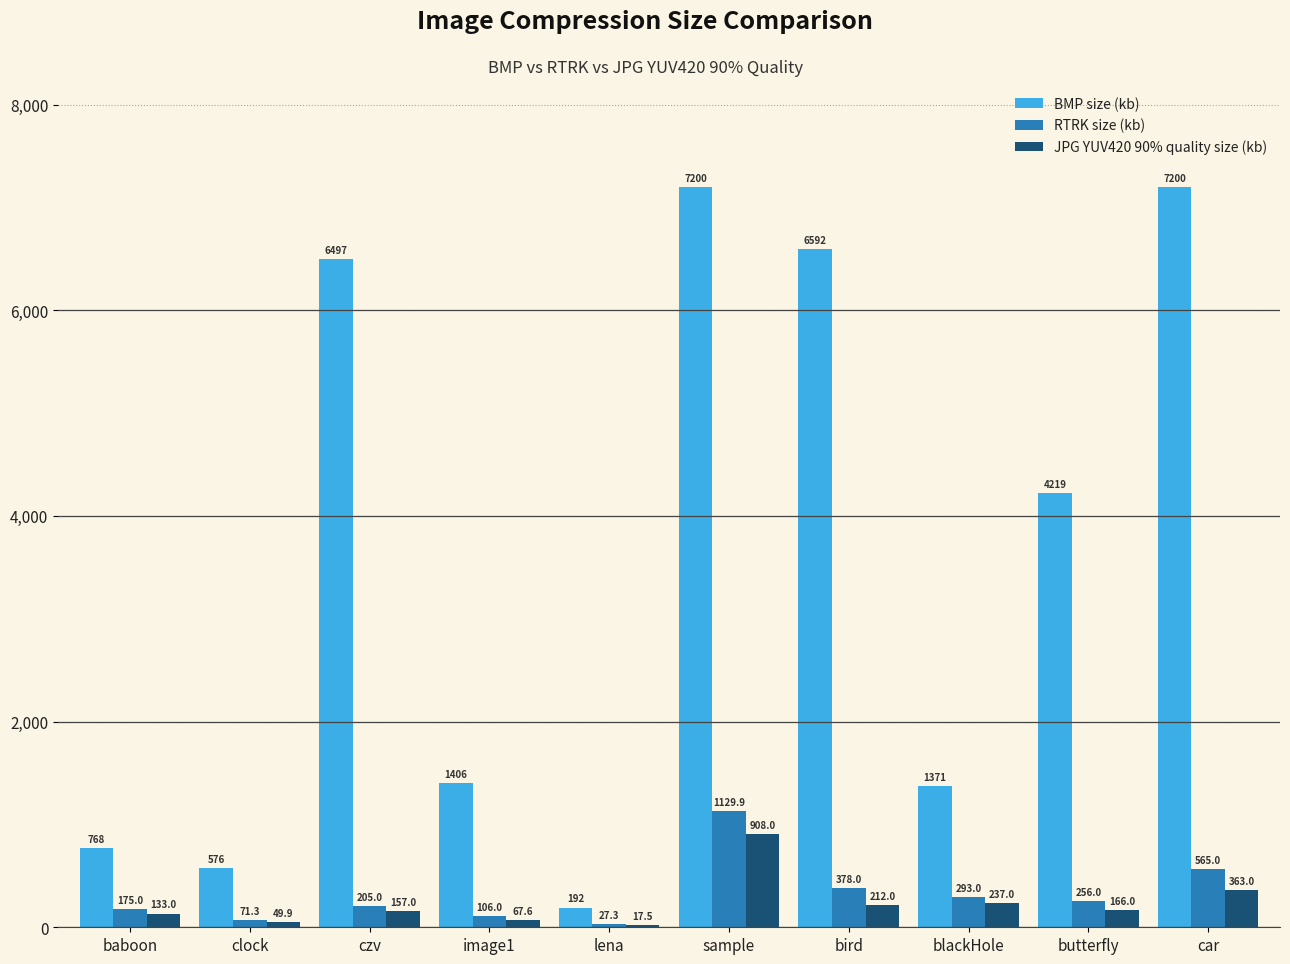

What is the sum of all JPG YUV420 90% quality size (kb) values?

2311.0